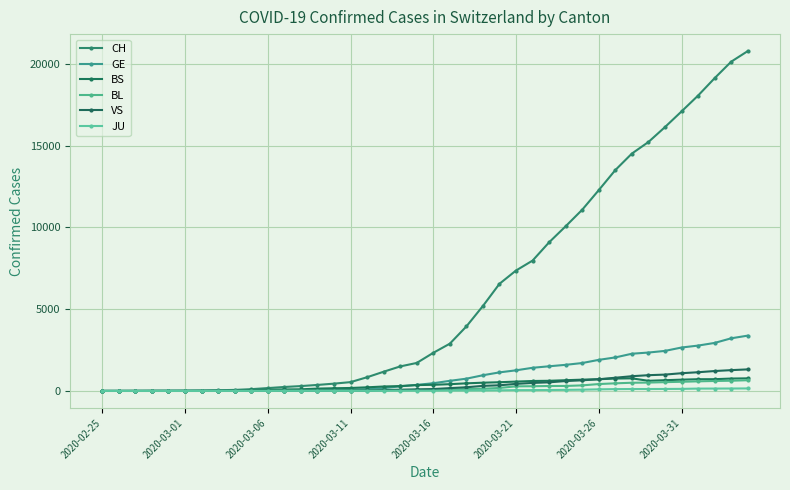

What is the sum of all BS values?

14618